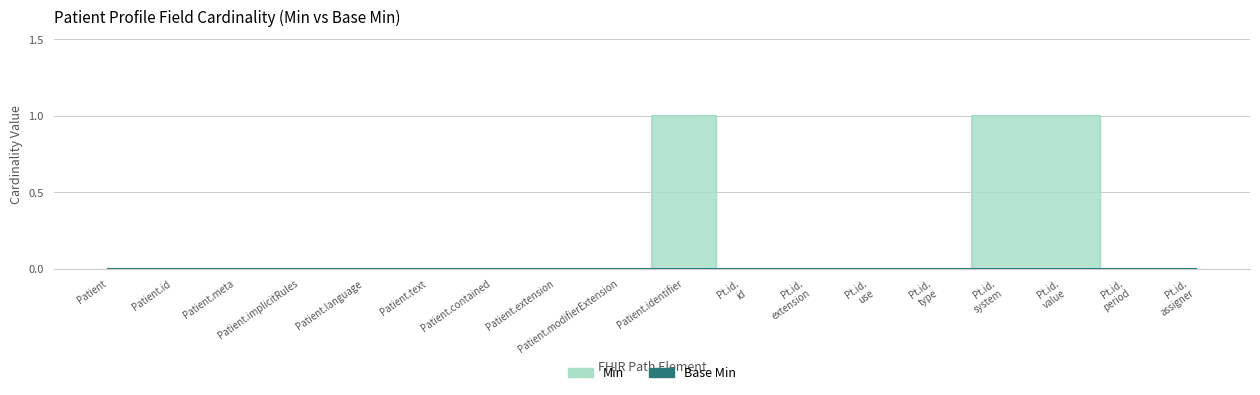

Which category has the highest value across all series?

Patient.identifier